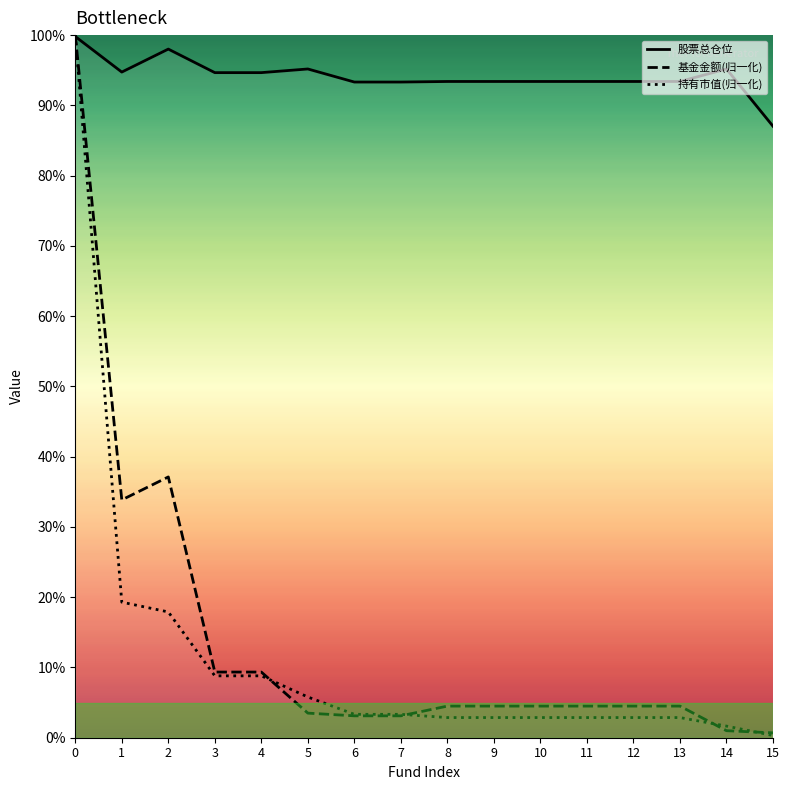

Reading right to left, what are all the values shown in this chart?

股票总仓位: 15=87.0	14=95.2	13=93.4	12=93.4	11=93.4	10=93.4	9=93.4	8=93.4	7=93.3	6=93.3	5=95.2	4=94.7	3=94.7	2=98.0	1=94.7	0=99.8
基金金额(归一化): 15=0.7	14=1.0	13=4.5	12=4.5	11=4.5	10=4.5	9=4.5	8=4.5	7=3.1	6=3.1	5=3.5	4=9.3	3=9.3	2=37.1	1=33.8	0=100.0
持有市值(归一化): 15=0.3	14=1.7	13=2.9	12=2.9	11=2.9	10=2.9	9=2.9	8=2.9	7=3.3	6=3.3	5=5.8	4=8.8	3=8.8	2=17.9	1=19.3	0=100.0